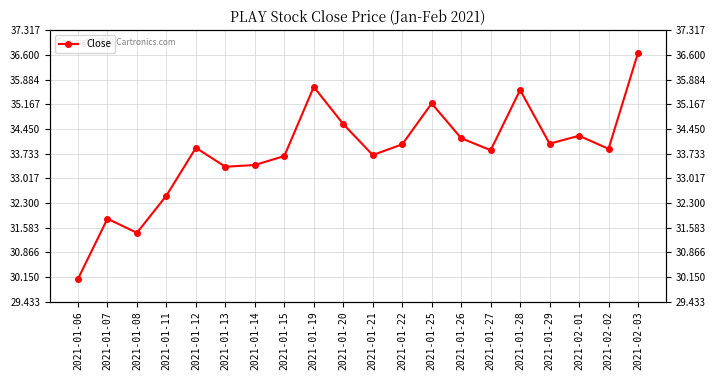

At which label is the value closest to 33?

2021-01-13